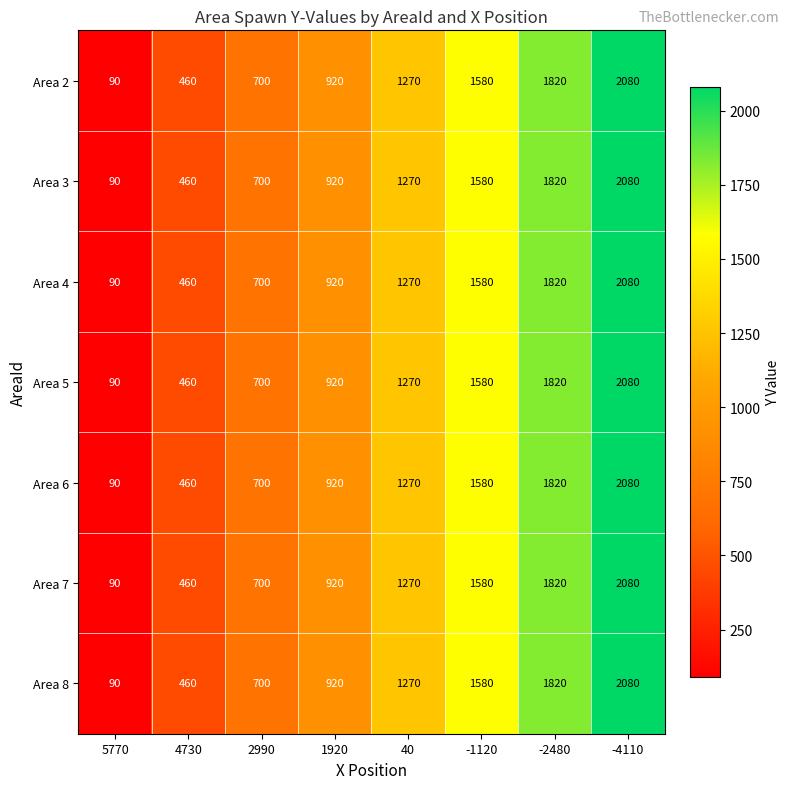

Count the Area 8 values in the range 700 to 1820.

5